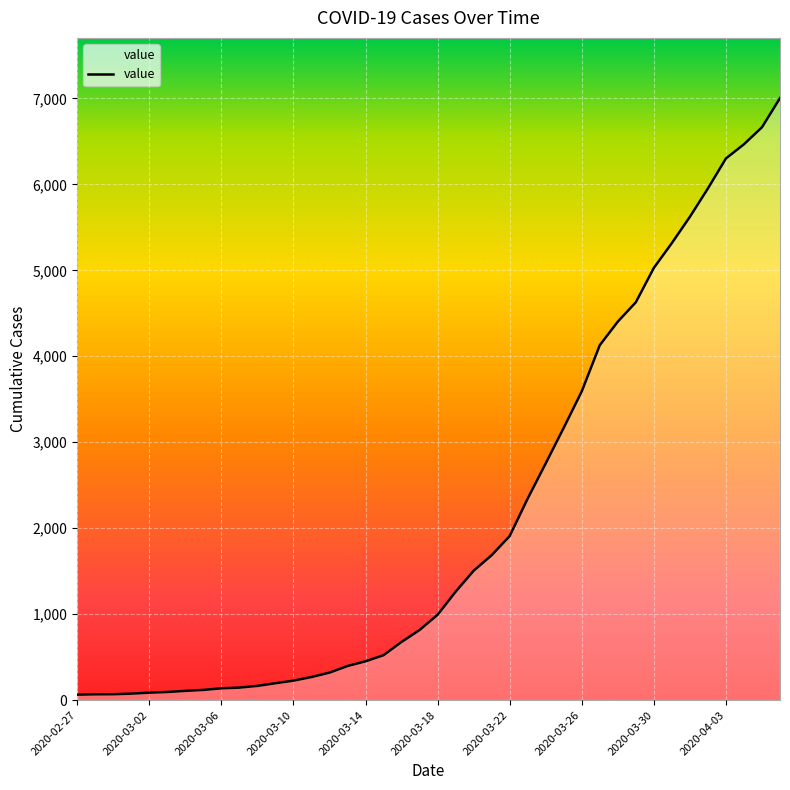

What is the average value?

2144